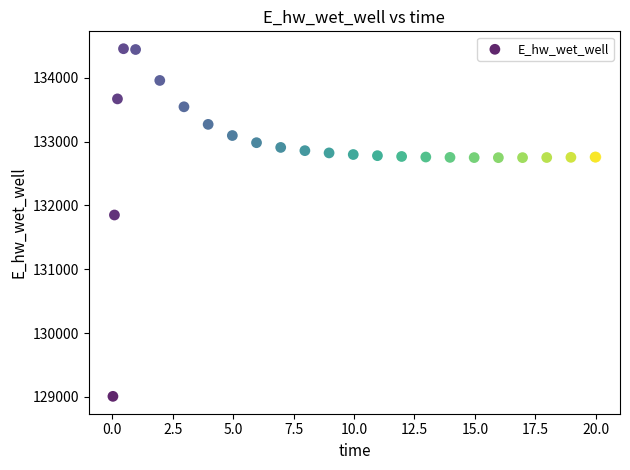

What Y value in the scatter plot is closest to 131732?

131850.9